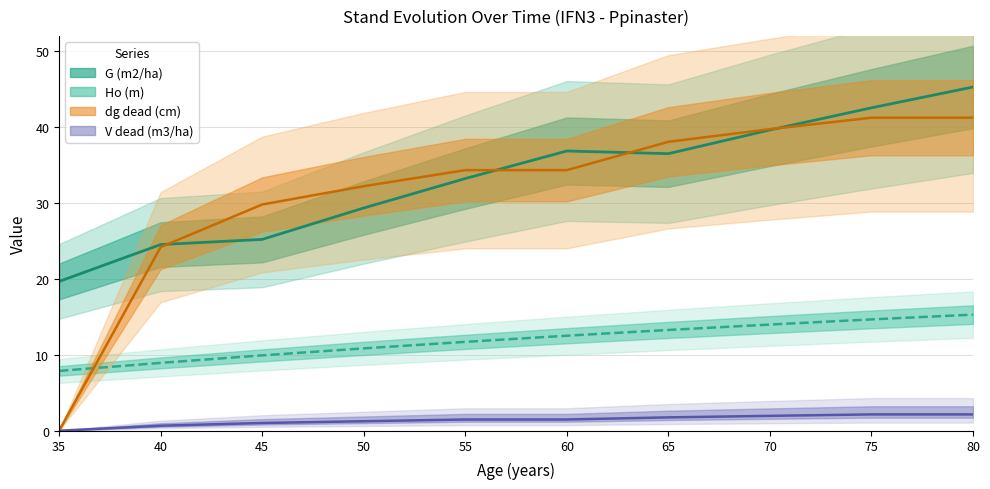

What are all the series names shown in the legend?

Ho (m), G (m2/ha), dg dead (cm), V dead (m3/ha)